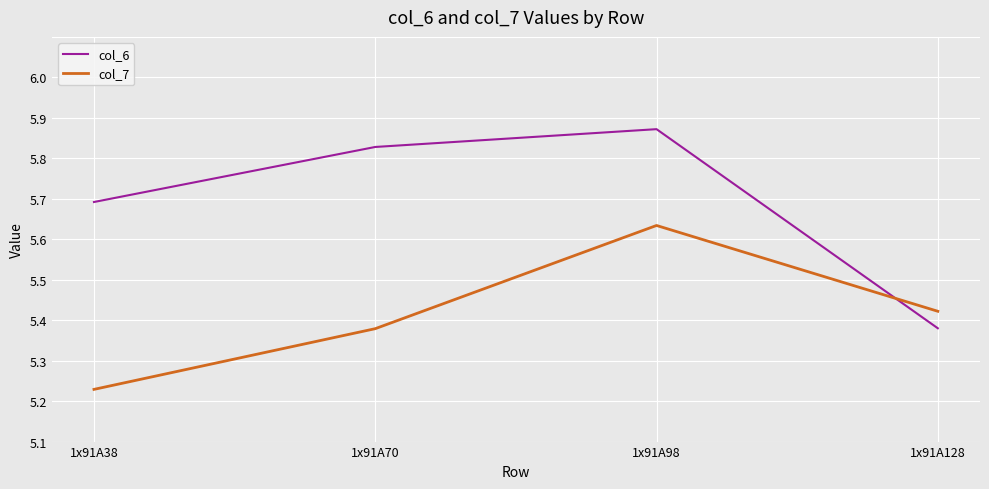

Does the chart have visible grid lines?

Yes